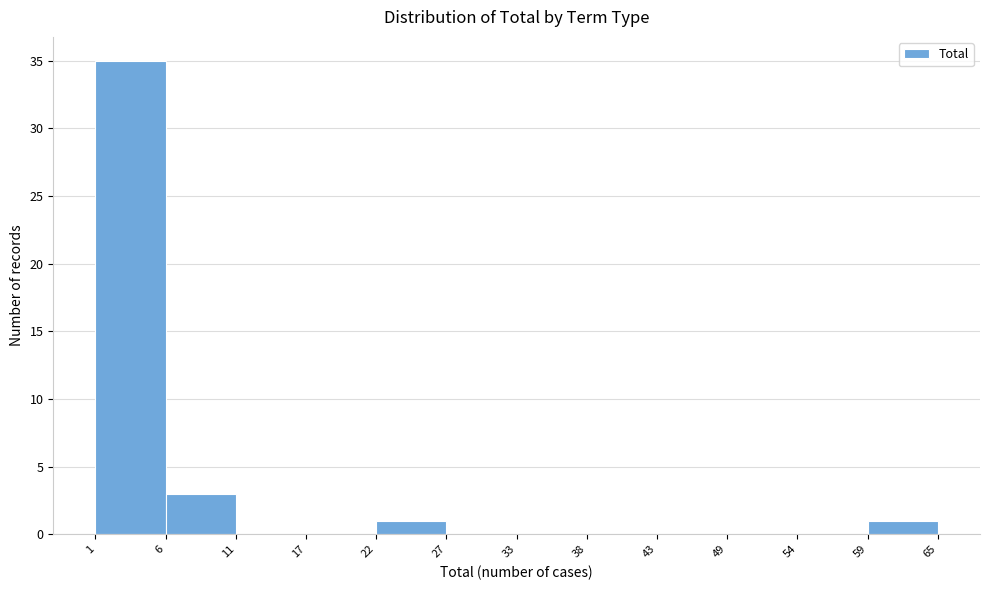

Which range on the x-axis has the tallest bar?

1 to 6